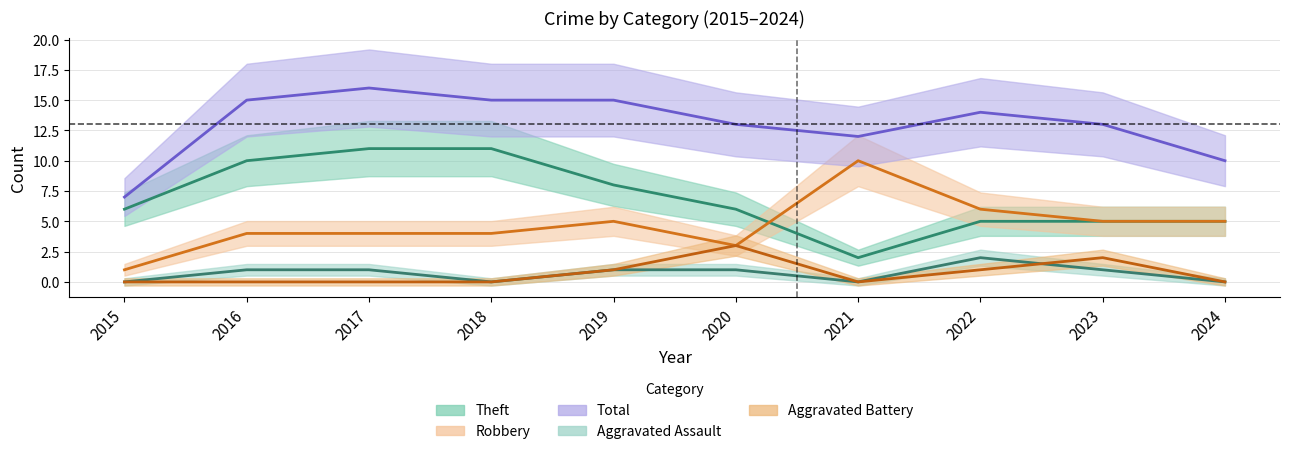

The Theft series shows 11 at 2018. True or false?

True